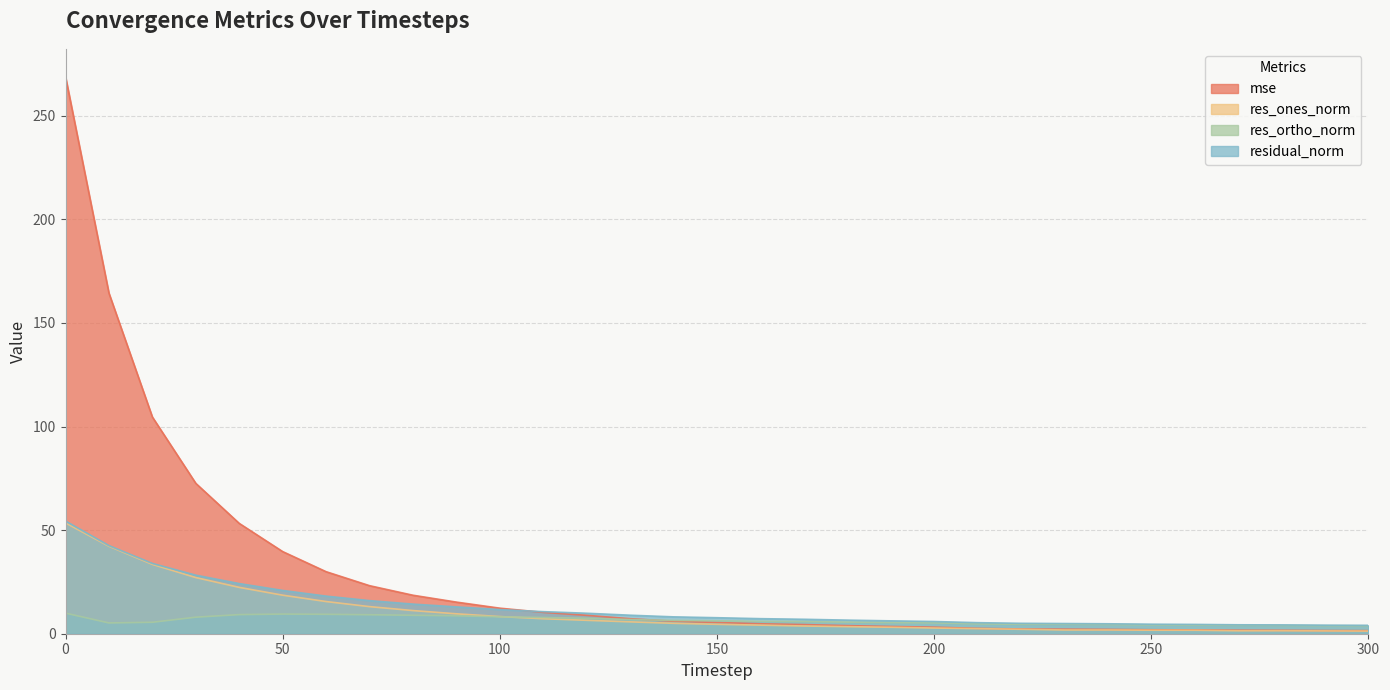

Reading left to right, extract all data points from this chart.

mse: 268.9	164.4	104.6	72.6	53.2	39.6	29.9	23.2	18.6	15.3	12.3	10.3	8.9	7.3	6.0	5.4	4.8	4.4	3.9	3.5	3.2	2.6	2.3	2.2	2.1	1.9	1.8	1.7	1.6	1.5	1.5
res_ones_norm: 53.5	42.2	33.5	27.1	22.4	18.6	15.5	13.1	11.2	9.6	8.3	7.2	6.5	5.7	5.0	4.5	4.1	3.7	3.4	3.1	2.8	2.4	2.1	1.8	1.8	1.7	1.7	1.4	1.4	1.4	1.3
res_ortho_norm: 9.9	5.2	5.5	8.0	9.2	9.5	9.4	9.2	8.9	8.7	8.2	7.8	7.5	6.9	6.4	6.2	6.0	5.9	5.6	5.4	5.2	4.7	4.5	4.6	4.4	4.3	4.2	4.1	4.0	3.9	3.8
residual_norm: 54.4	42.5	33.9	28.3	24.2	20.9	18.1	16.0	14.3	13.0	11.6	10.6	9.9	8.9	8.1	7.7	7.3	7.0	6.6	6.2	5.9	5.3	5.0	4.9	4.8	4.6	4.5	4.3	4.3	4.1	4.0